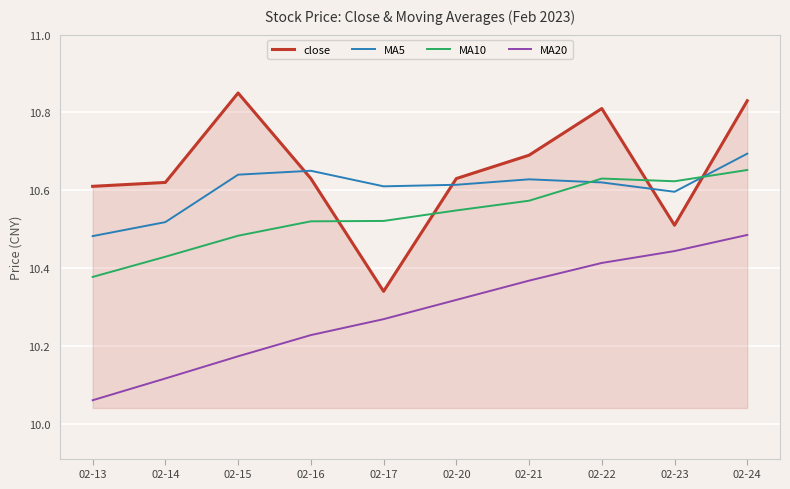

True or false: MA20 and MA5 cross at least once.

False